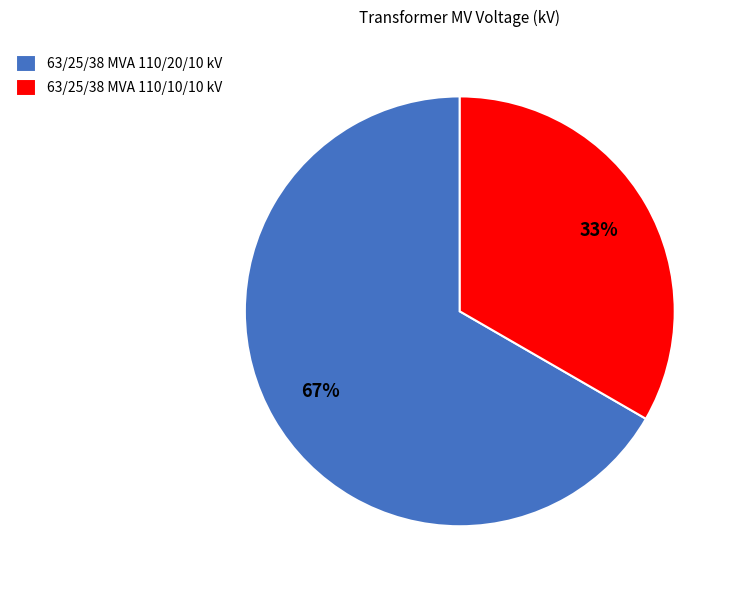

Which has a higher value, 63/25/38 MVA 110/20/10 kV or 63/25/38 MVA 110/10/10 kV?

63/25/38 MVA 110/20/10 kV